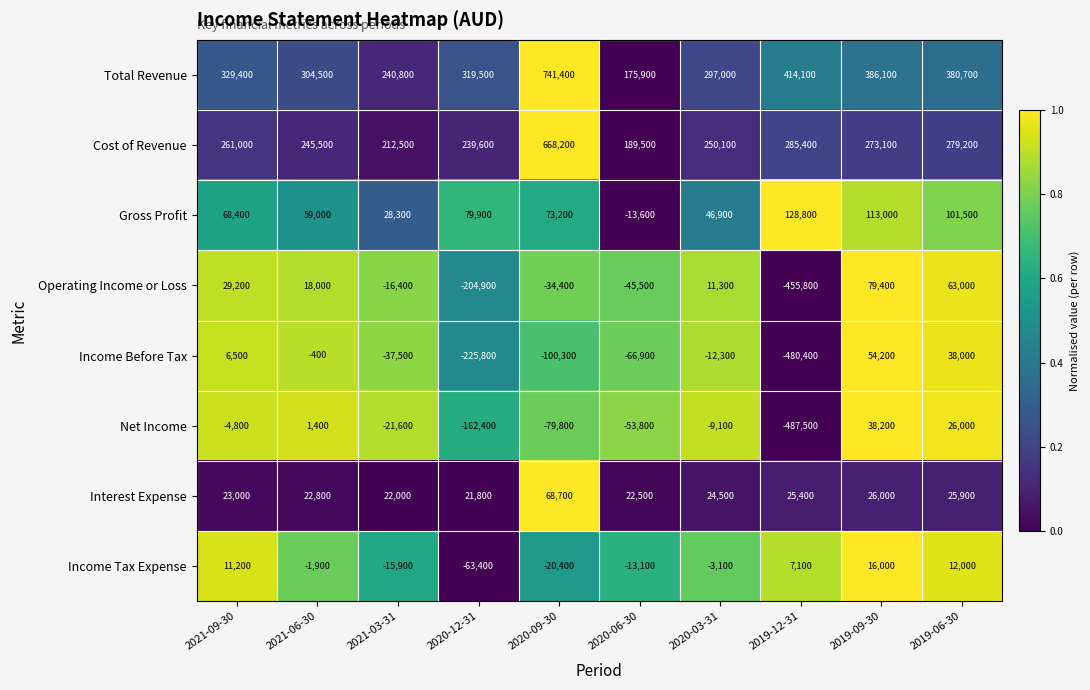

Is it true that Income Tax Expense equals 27871 at 2019-09-30?

False